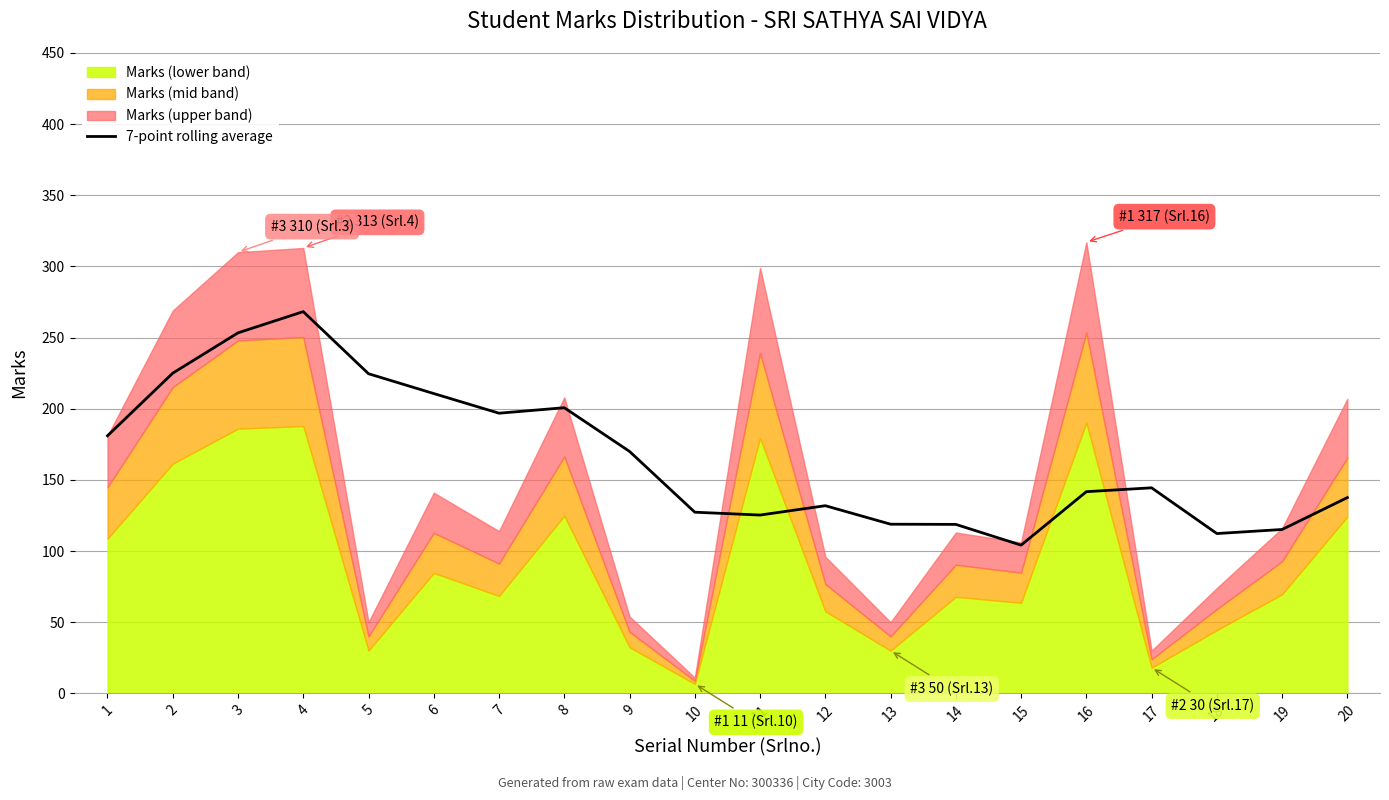

The value at 1 is 119.3. True or false?

False